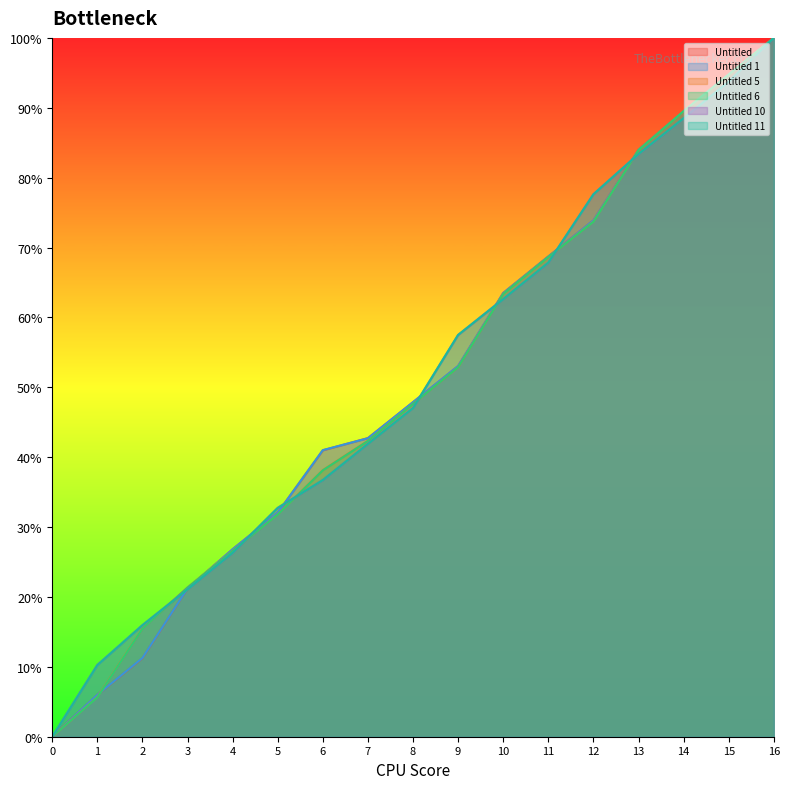

List the series in order of their peak value, lowest first.

Untitled, Untitled 1, Untitled 5, Untitled 6, Untitled 10, Untitled 11